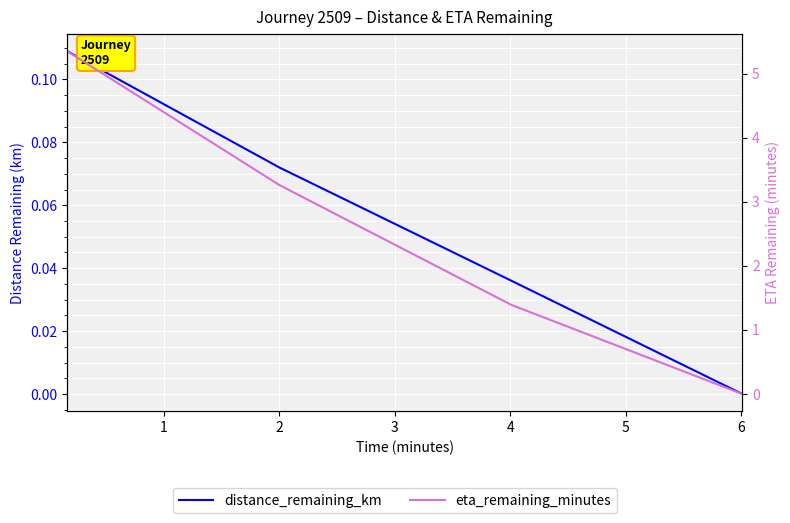

Does the chart display data point markers on the line(s)?

No